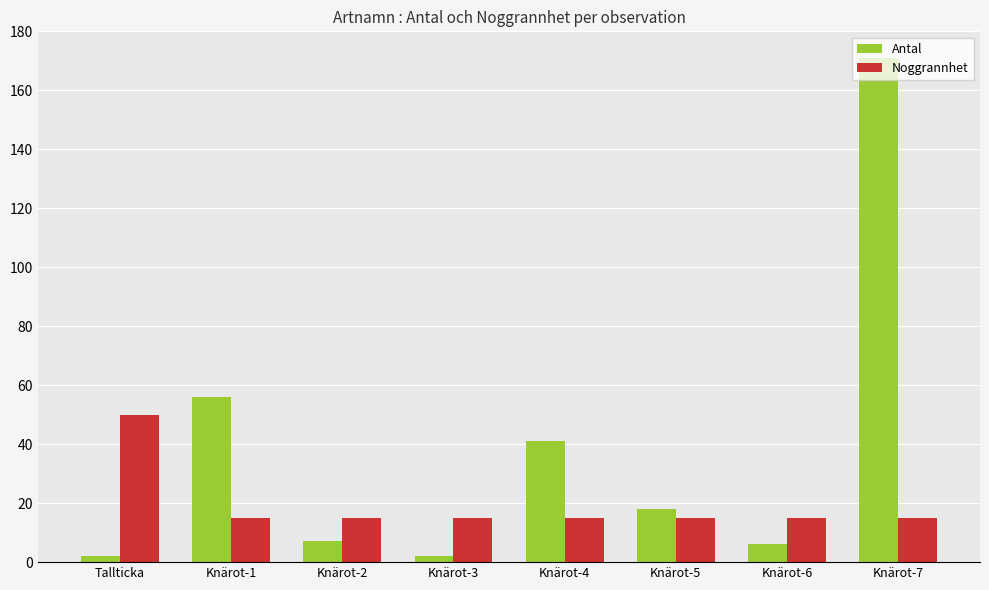

Which series has the widest spread of values?

Antal